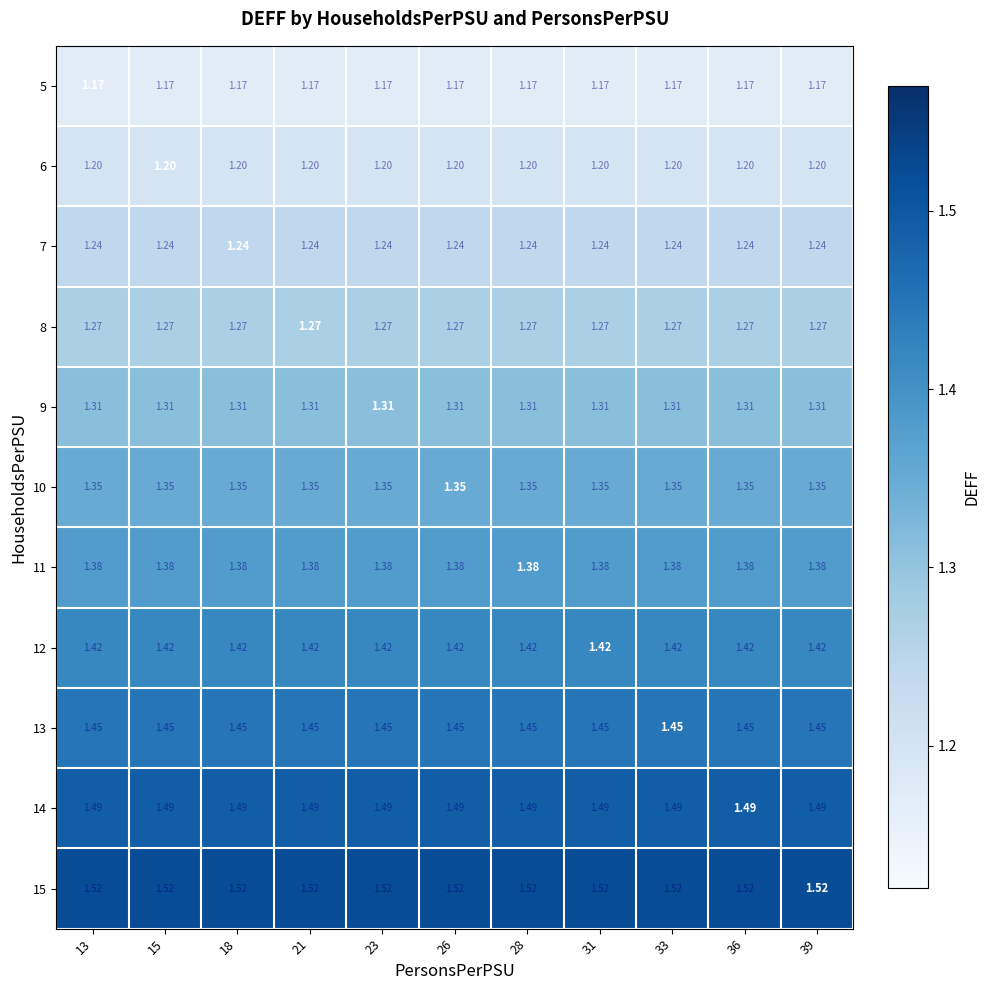

Is the value of 7 at 15 greater than the value of 6 at 36?

Yes